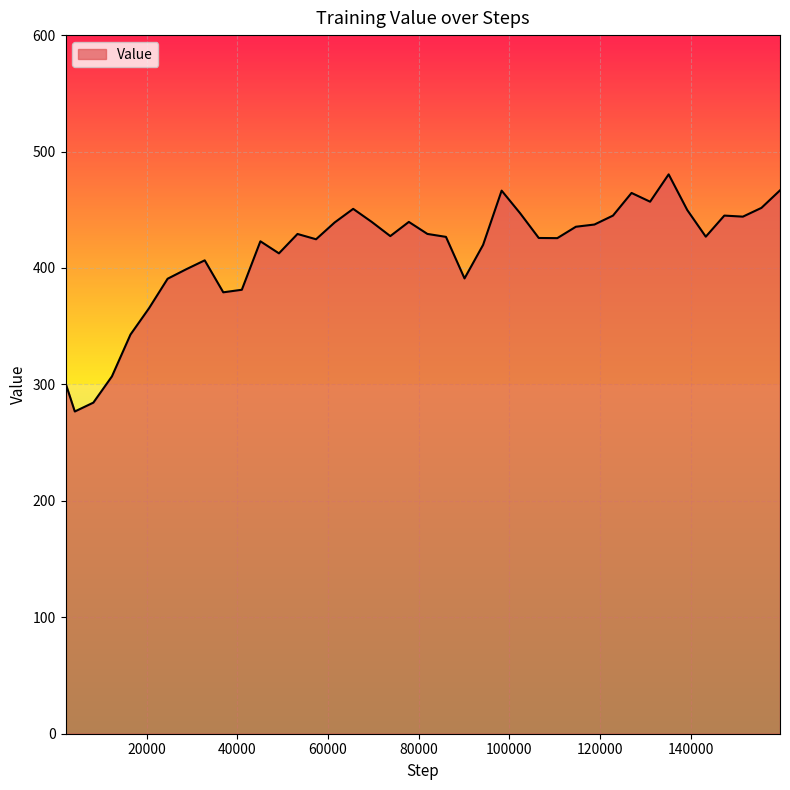

What is the greatest value displayed?

480.4